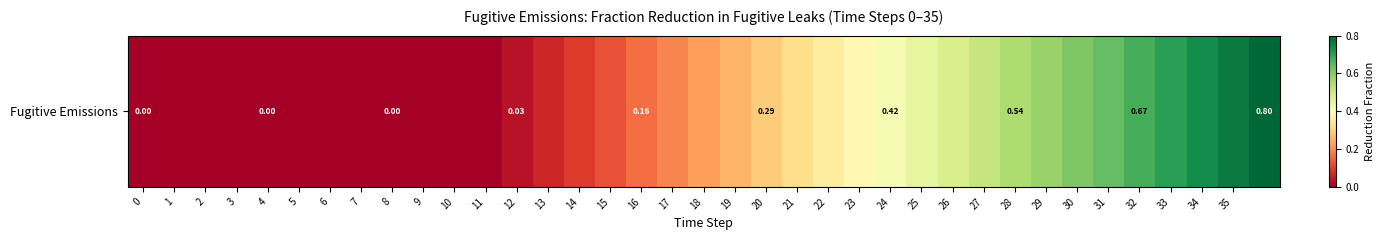

Which label corresponds to the largest value in the chart?

36